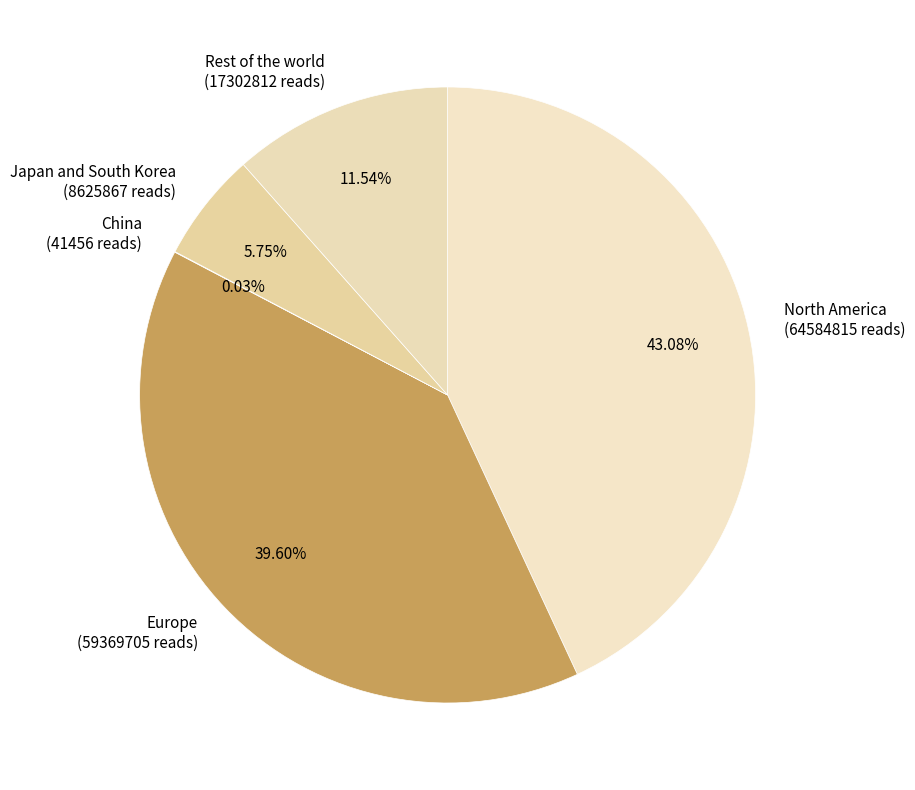

Is it true that Europe is 40% of the pie?

True